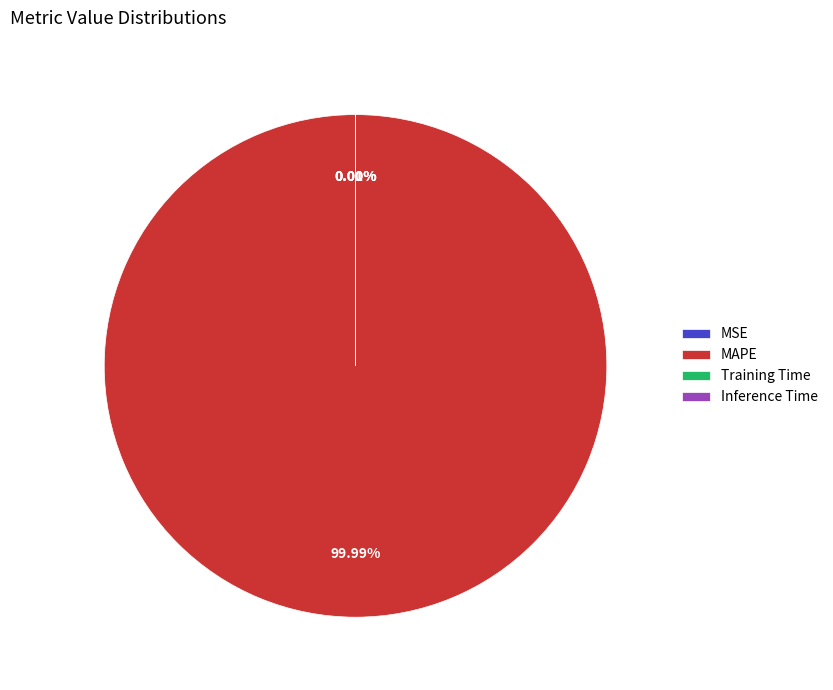

How many segments does this pie chart have?

4